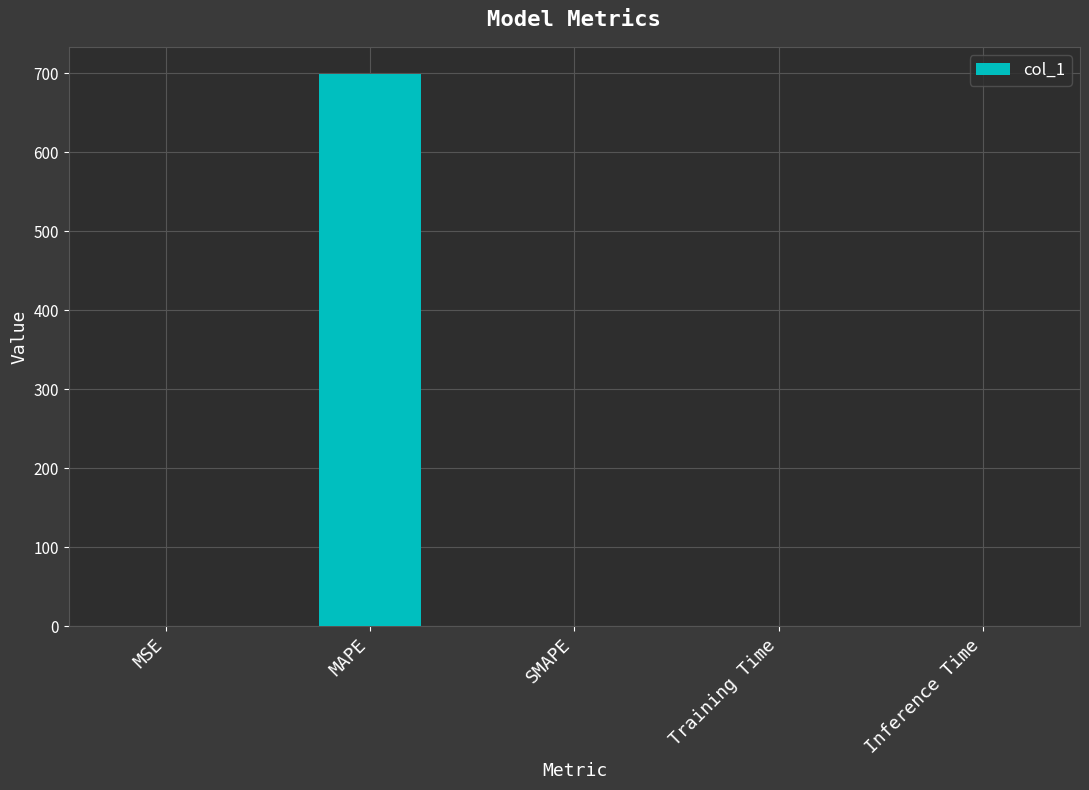

What is the approximate value at MSE?

0.2